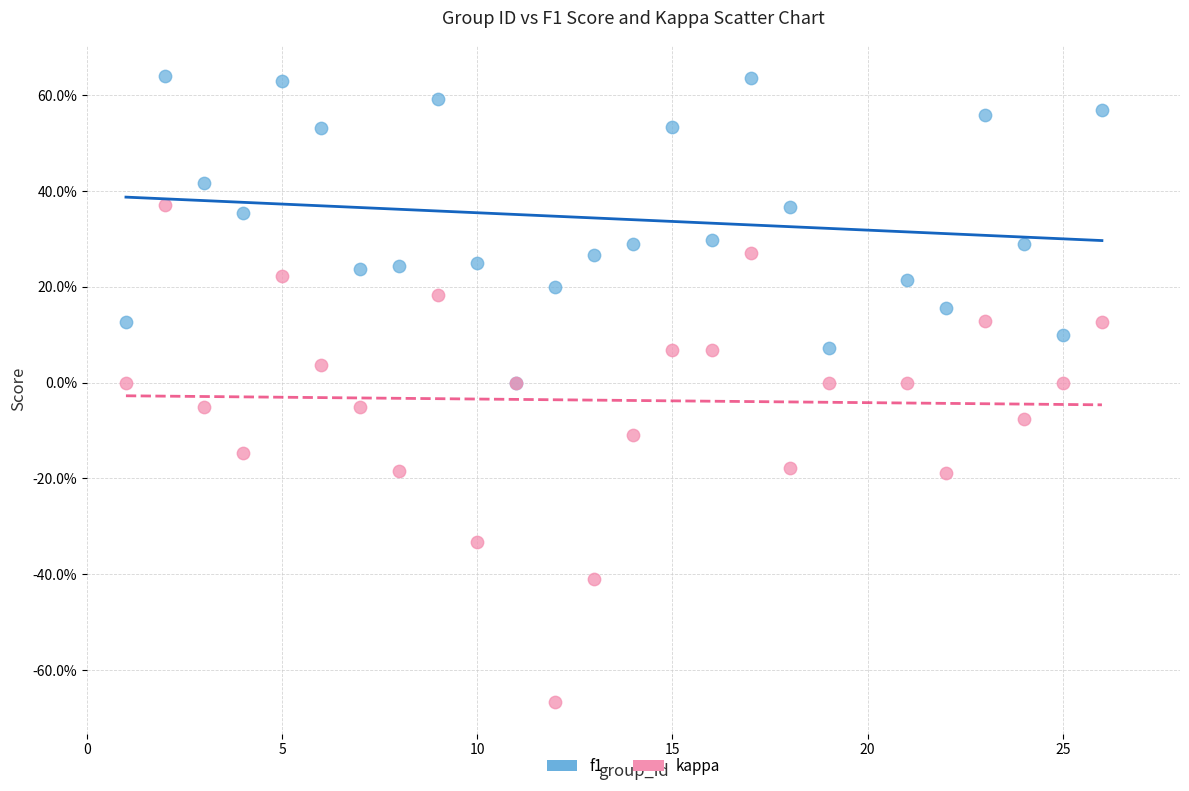

Which series contains the highest Y value?

f1